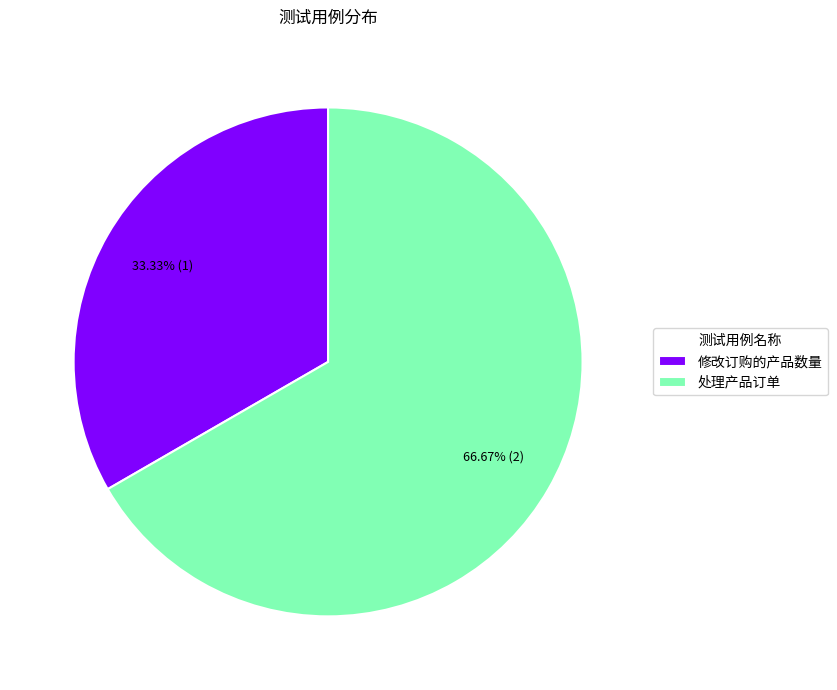

What percentage is the 修改订购的产品数量 slice, to the nearest percent?

33%